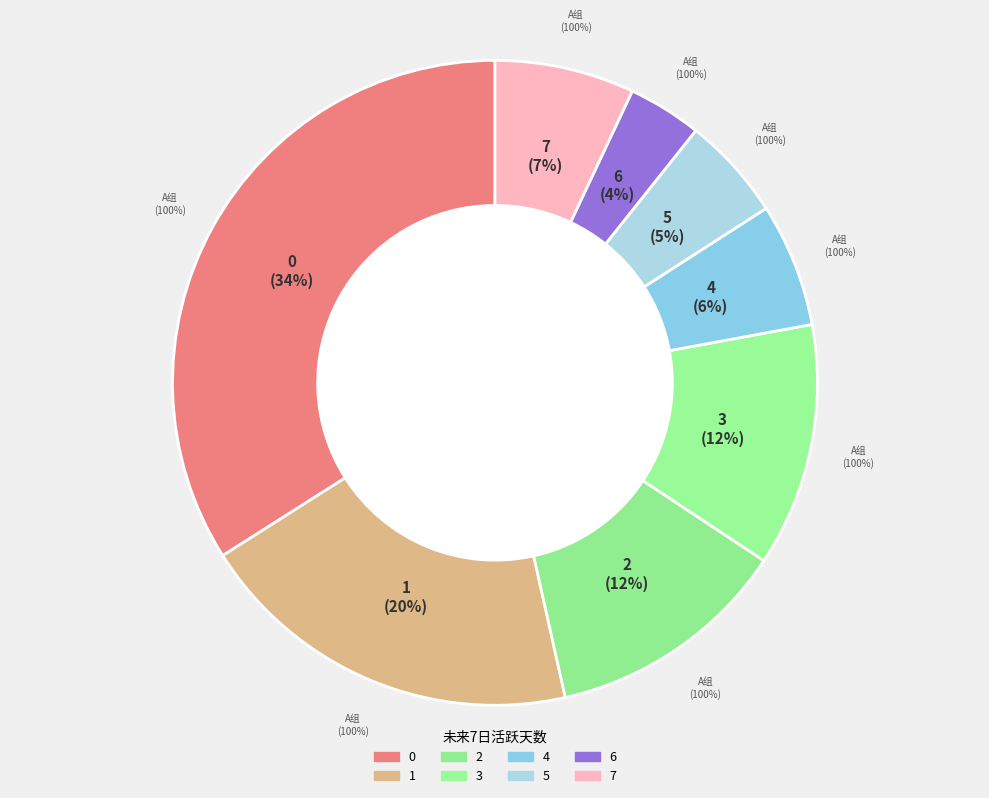

How many slices are in this pie chart?

8